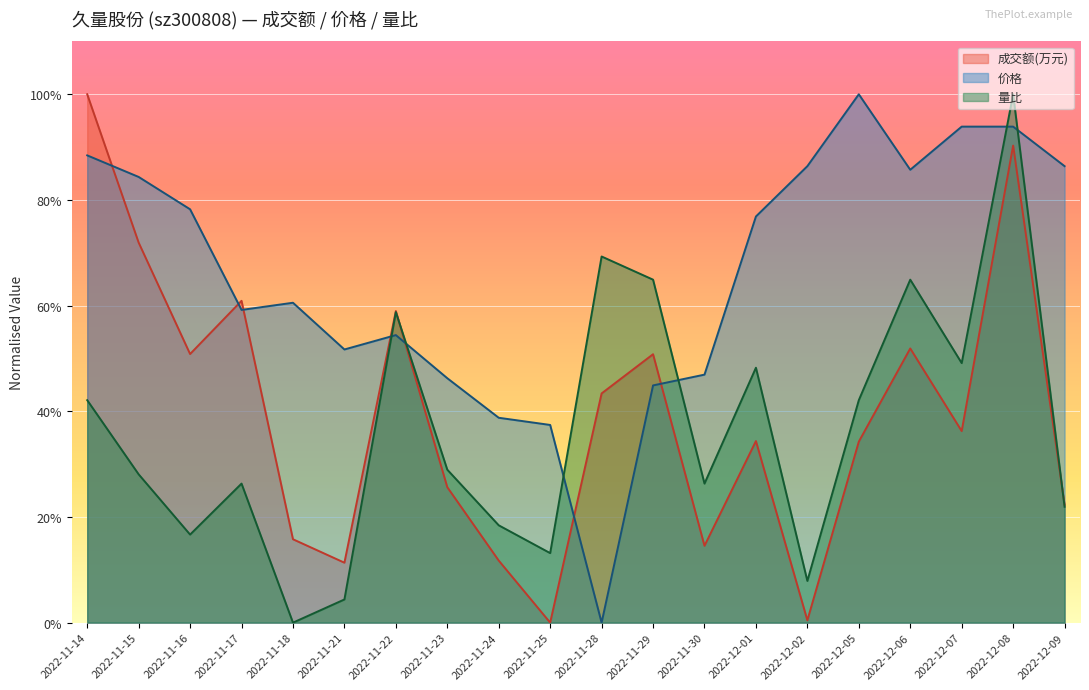

Reading left to right, extract all data points from this chart.

成交额(万元): 100.0	71.9	50.8	60.9	15.8	11.3	59.0	25.6	11.7	0.0	43.4	50.8	14.5	34.4	0.4	34.3	51.9	36.3	90.3	22.3
价格: 88.4	84.4	78.2	59.2	60.5	51.7	54.4	46.3	38.8	37.4	0.0	44.9	46.9	76.9	86.4	100.0	85.7	93.9	93.9	86.4
量比: 42.1	28.1	16.7	26.3	0.0	4.4	58.8	28.9	18.4	13.2	69.3	64.9	26.3	48.2	7.9	42.1	64.9	49.1	100.0	21.9